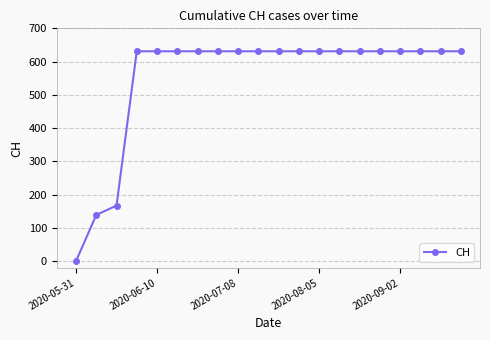

What is the sum of all values?

11033